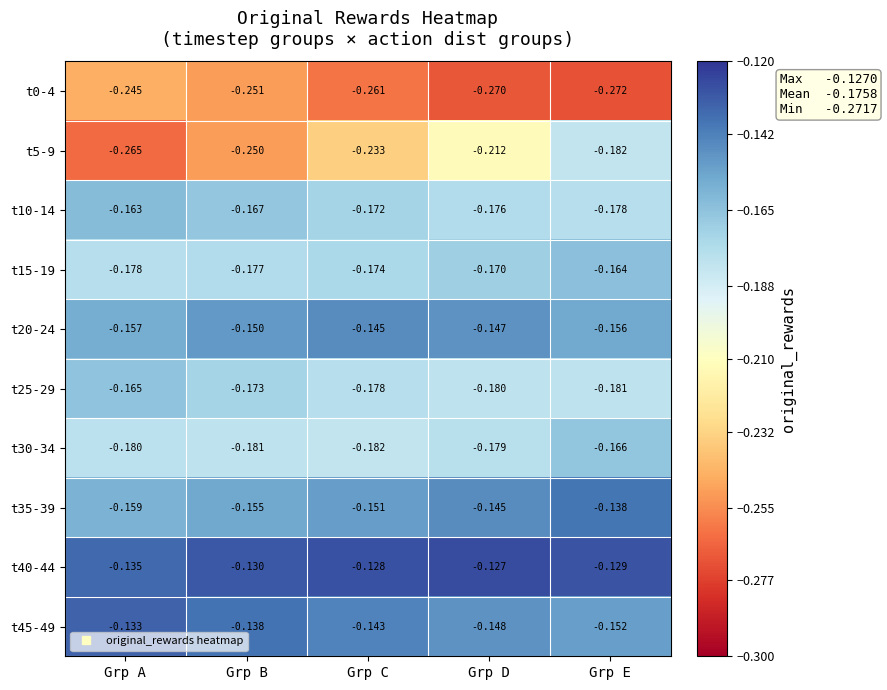

At which category is the sum across all series the highest?

Grp E